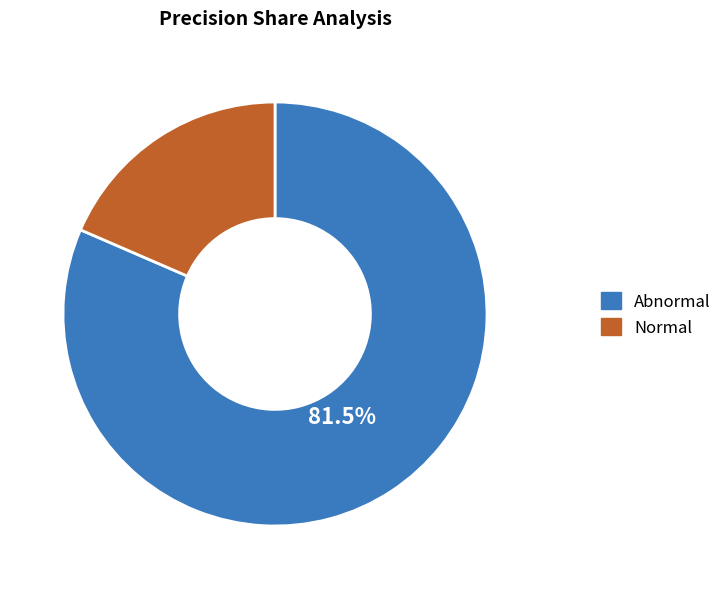

How many segments does this pie chart have?

2